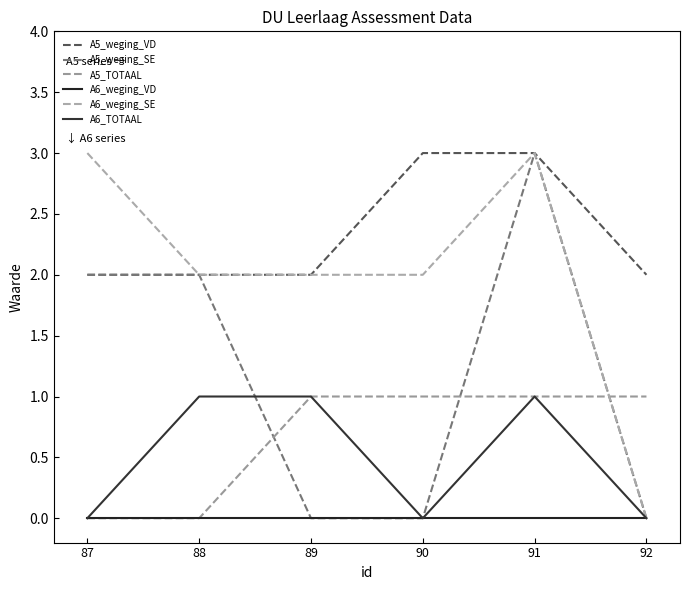

Which category has the lowest value in the A6_weging_SE series?

92